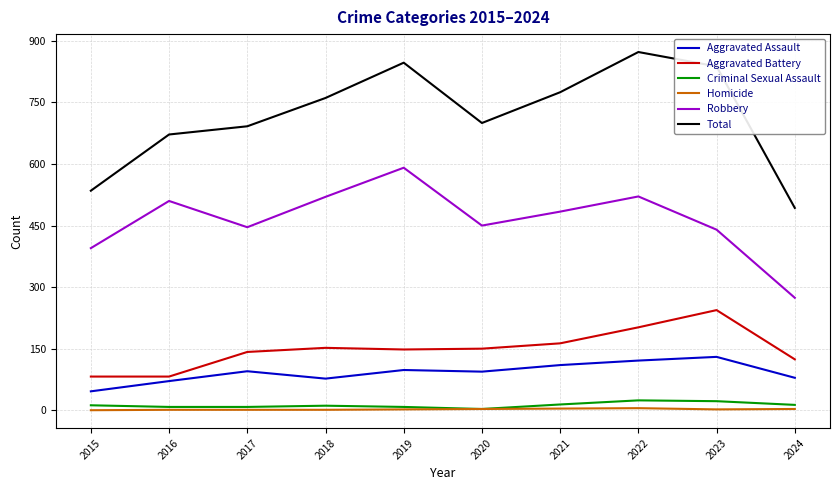

The Aggravated Battery series shows 124 at 2024. True or false?

True